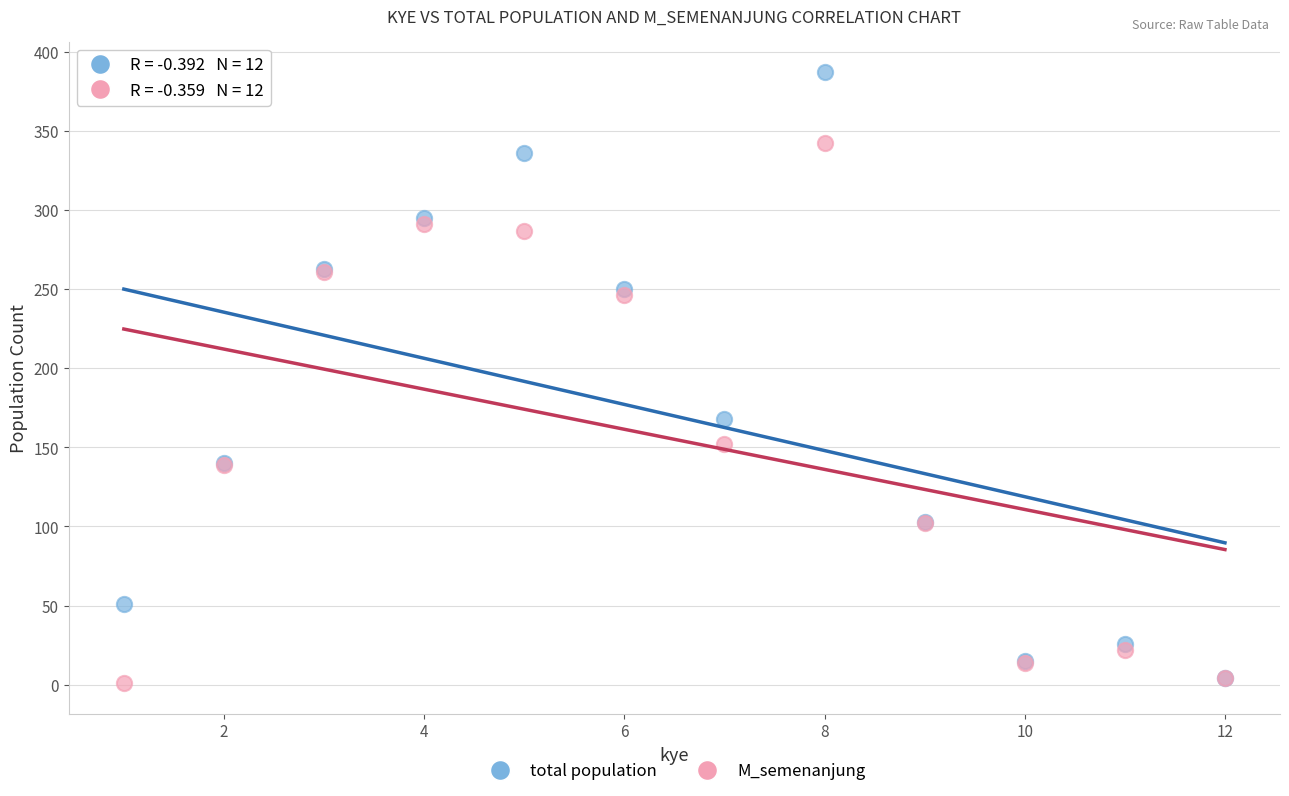

In the total population series, what Y value is closest to 195?

168